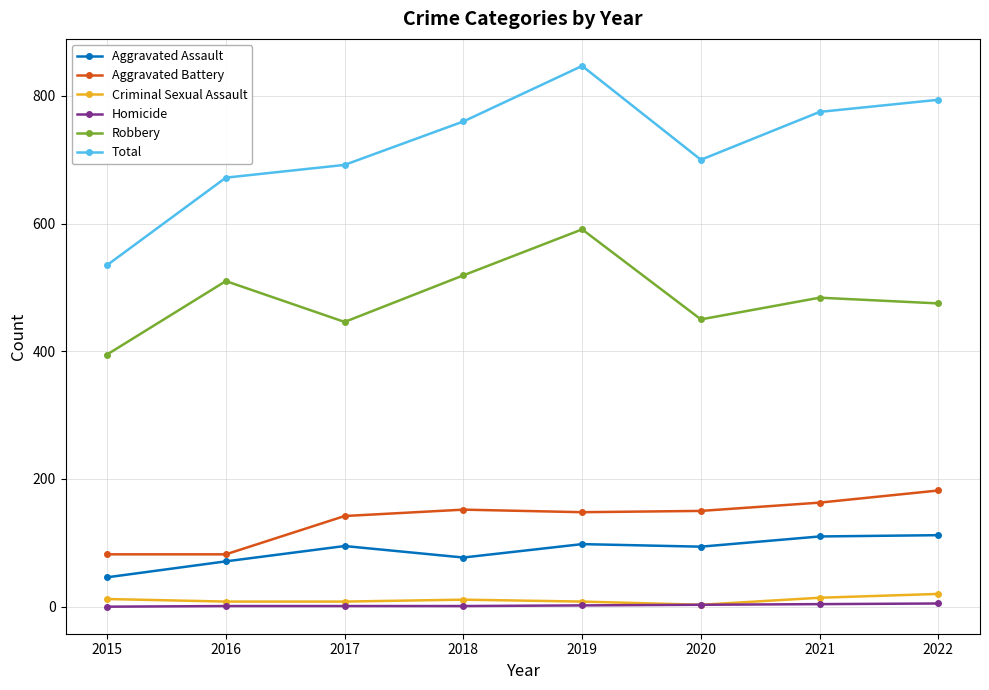

True or false: Aggravated Assault has a value of 46 at 2015.

True